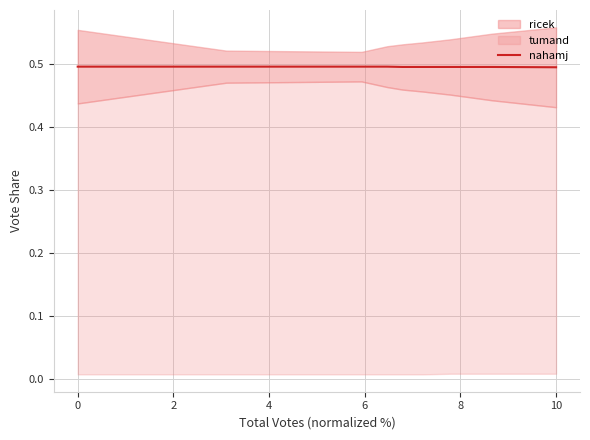

Is it true that nahamj equals 0.2 at 0?

False